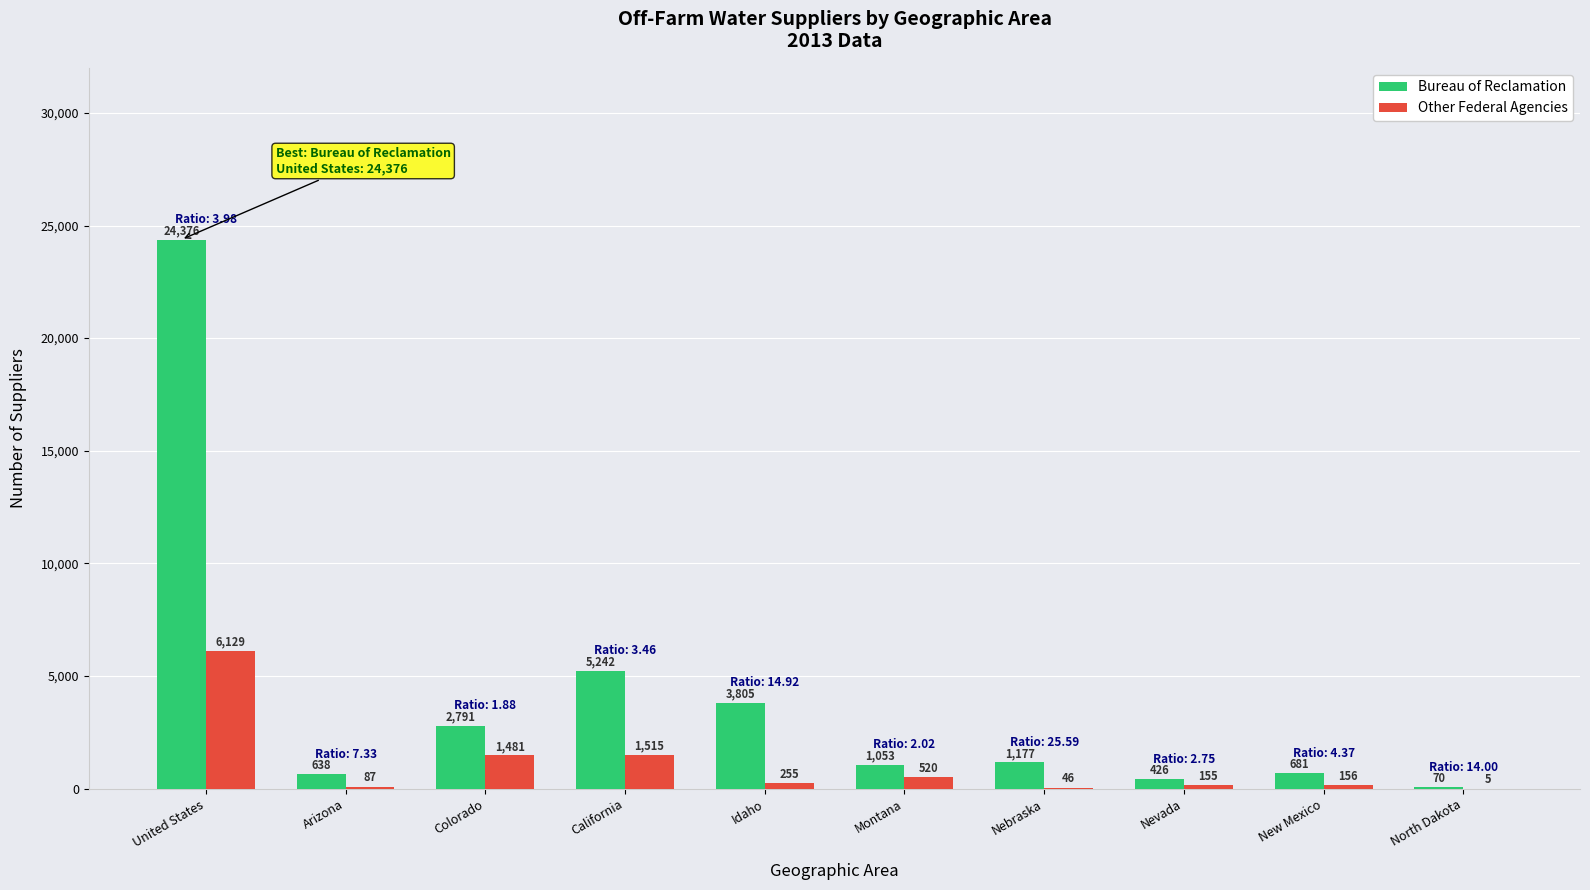

How many distinct data groups are displayed?

2